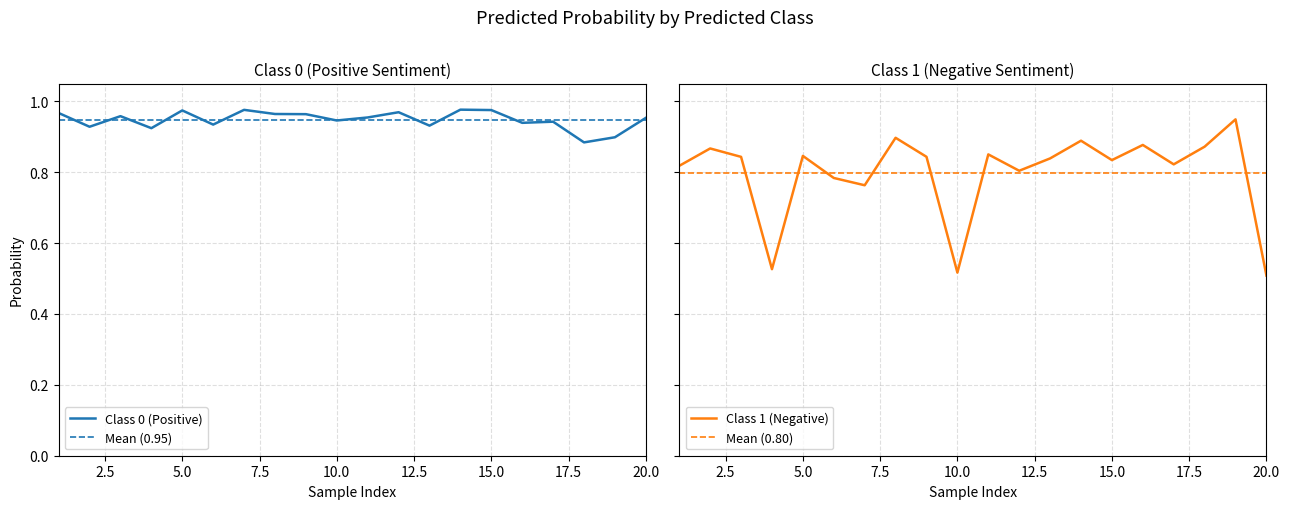

What is the greatest value displayed?

1.0